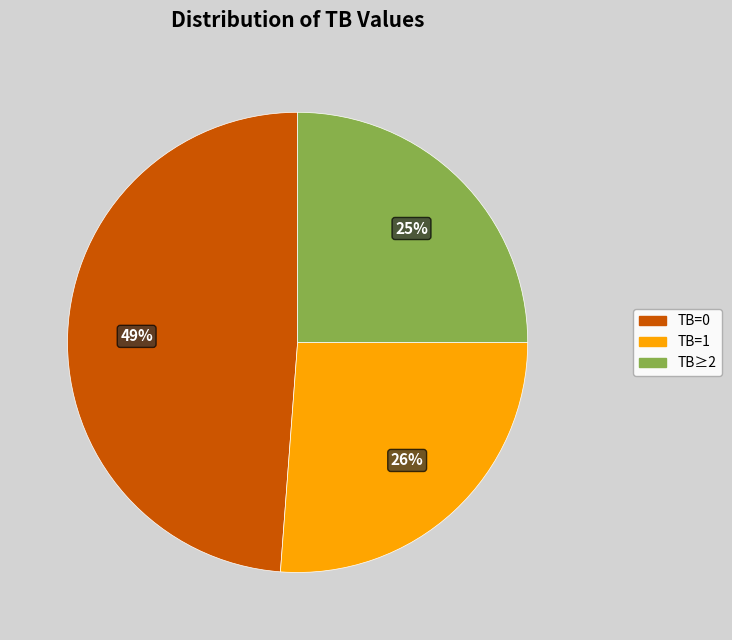

True or false: TB=1 accounts for 14% of the total.

False